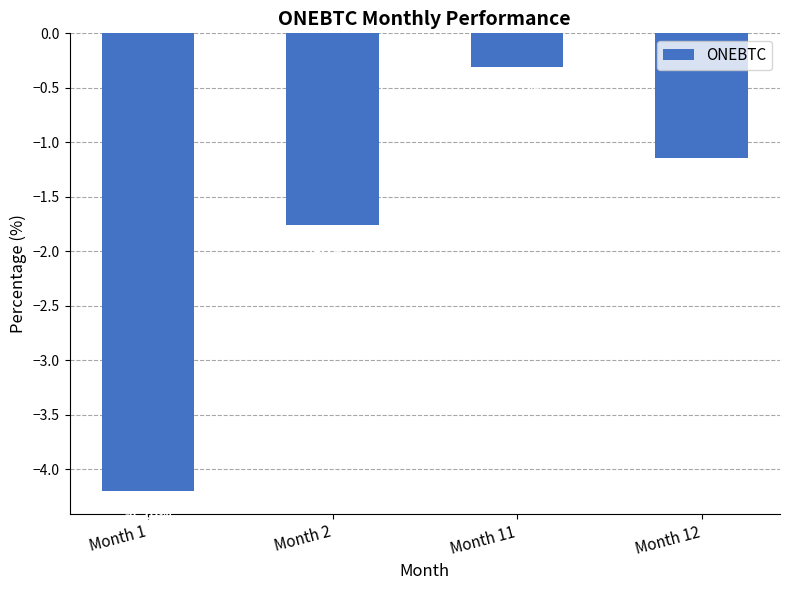

Which has a higher value, Month 12 or Month 2?

Month 12